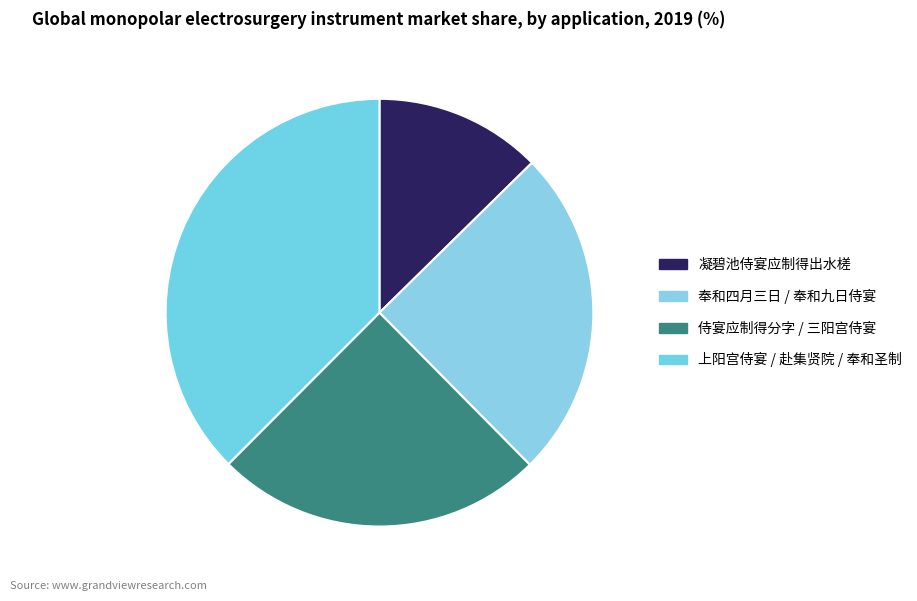

Which category has the smallest portion of the pie?

凝碧池侍宴应制得出水槎